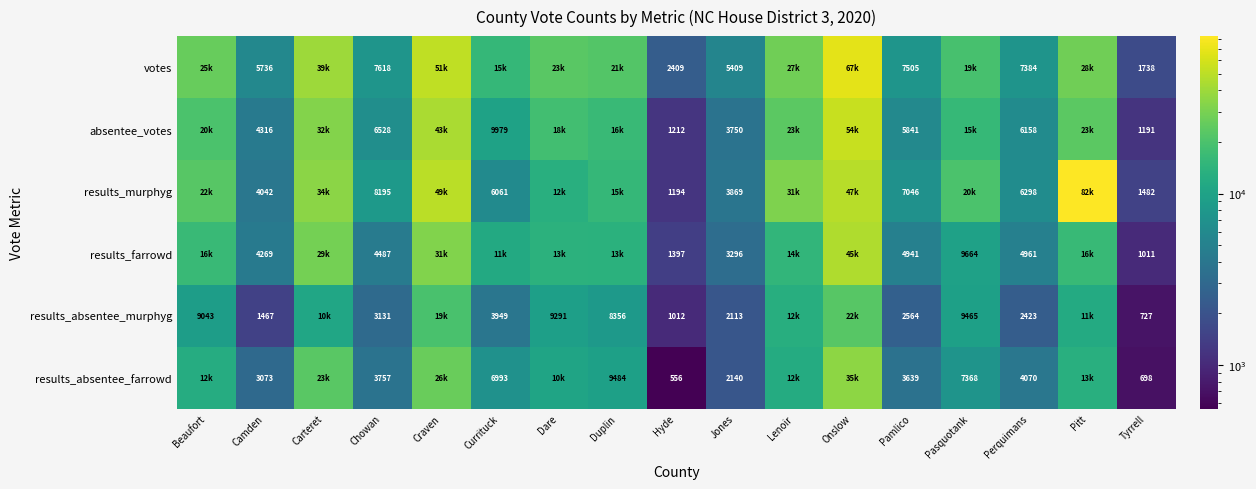

Between Camden and Duplin, which is larger?

Duplin